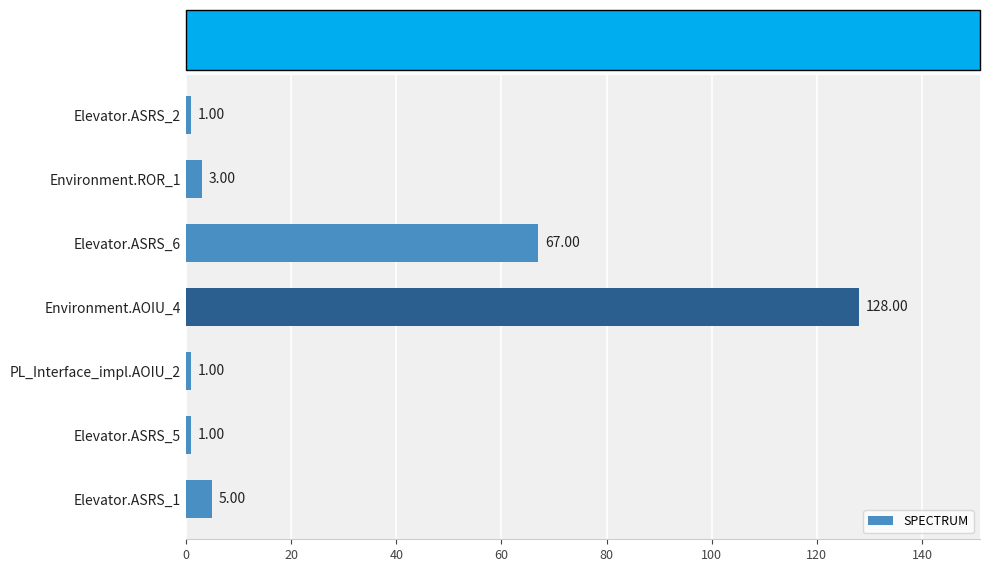

What is the sum of the values at Elevator.ASRS_5 and Environment.ROR_1?

4